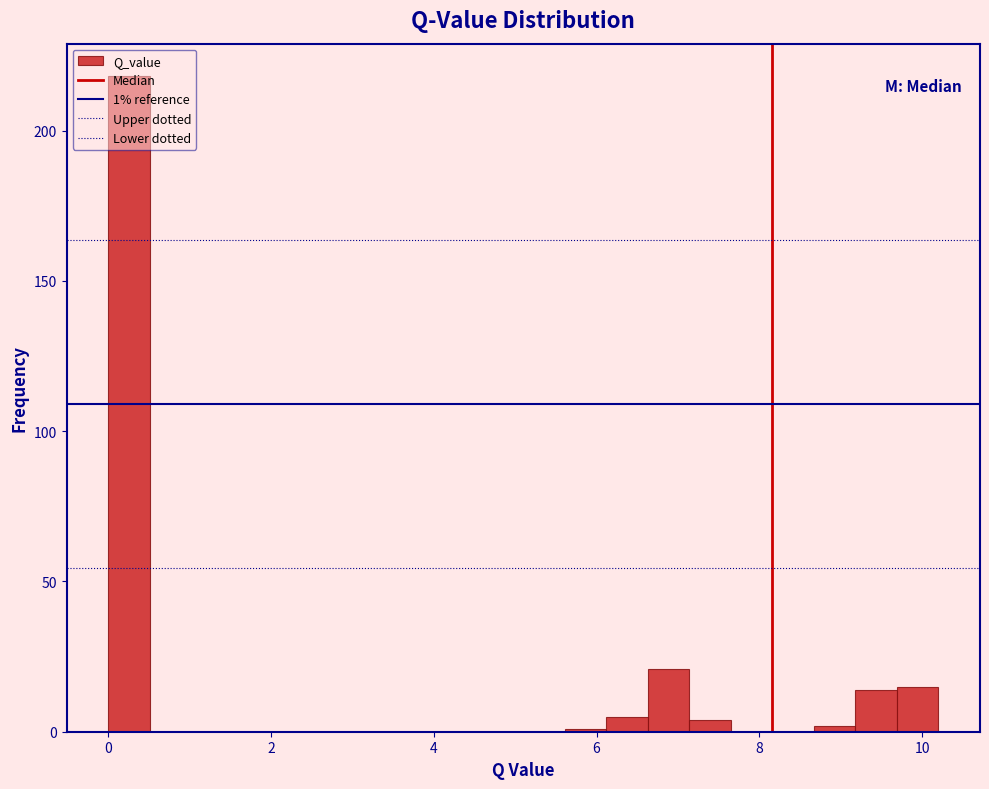

Read against the x-axis, roughly where is the centre of the tallest bar?

0.2